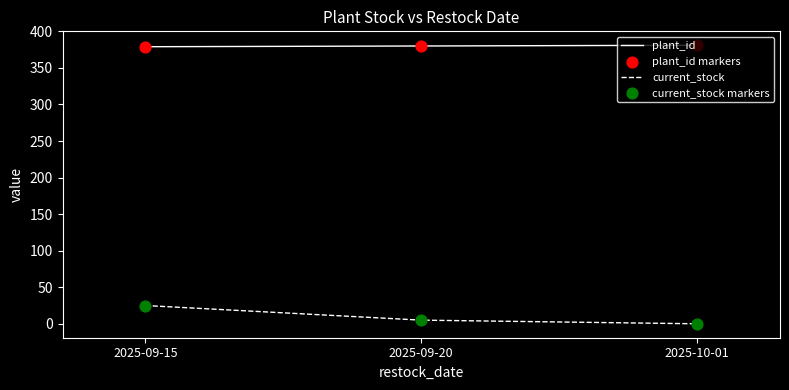

Which series has the widest spread of values?

current_stock